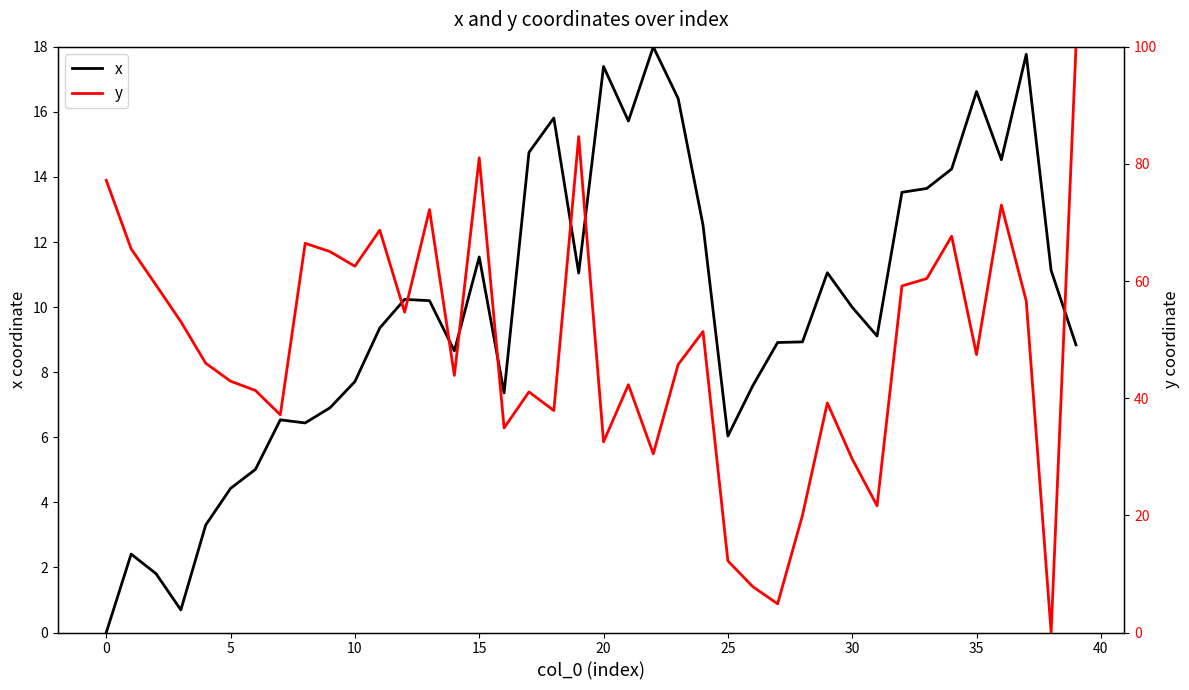

Is it true that x equals 6.0 at 25?

True